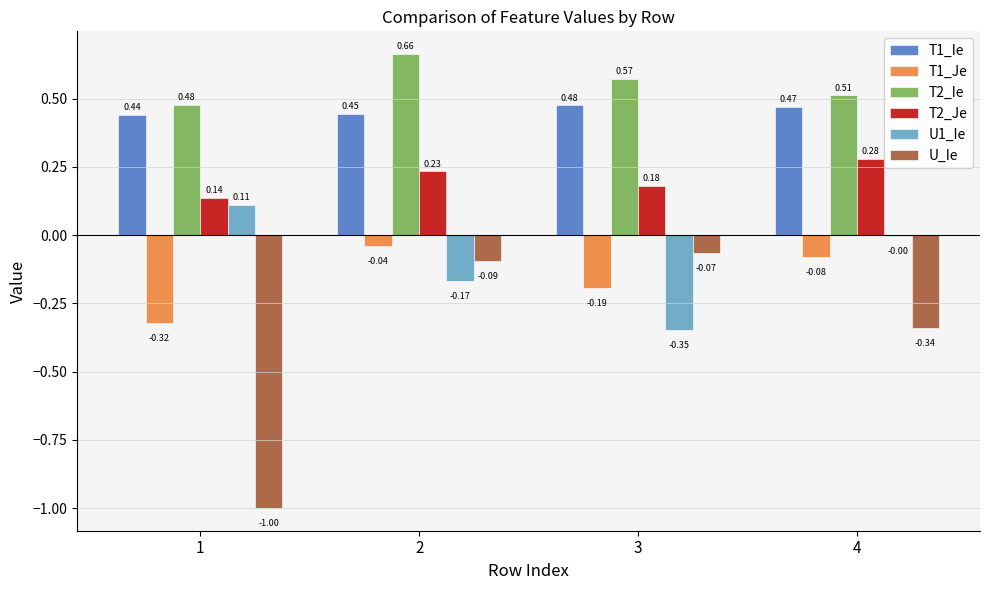

Which series changed the most between 1 and 2?

U_Ie